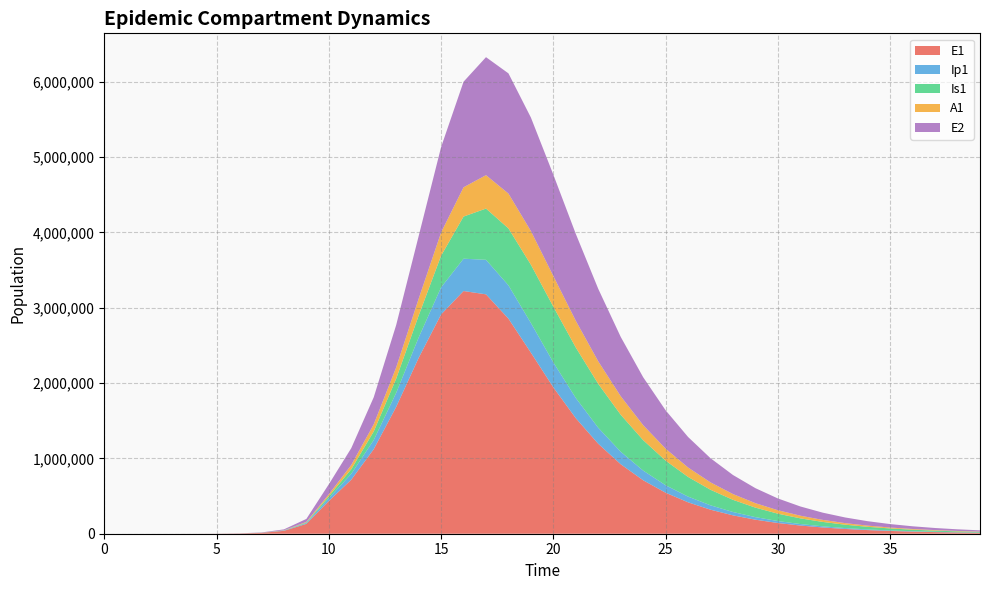

Reading left to right, list all the values displayed in this chart.

E1: 0.0	6.3	23.1	79.7	274.5	945.1	3252.6	11187.1	38393.7	130784.9	434377.4	717659.0	1122570.1	1684332.6	2334685.5	2912028.2	3222497.7	3178598.7	2855859.6	2404018.6	1943015.8	1533554.7	1194133.2	922686.4	709735.9	544449.0	416944.8	318949.8	243808.3	186276.7	142271.9	108636.5	82939.0	63312.8	48327.0	36886.4	28153.2	21487.4	16399.7	12516.8
Ip1: 0.0	0.5	1.9	6.7	23.0	79.4	273.1	939.8	3229.3	11046.1	37207.0	78485.8	121431.4	186451.8	270422.8	359386.0	429237.3	458371.8	442275.7	393823.2	331293.3	268507.8	212625.5	166010.1	128512.9	98971.7	75979.2	58212.1	44542.8	34054.8	26021.7	19875.9	15177.6	11587.8	8845.9	6752.3	5153.8	3933.7	3002.3	2291.5
Is1: 1.0	0.9	1.7	4.8	15.9	54.2	186.3	640.7	2203.3	7558.4	25712.1	60384.2	113863.3	188011.5	290849.5	420246.2	559516.7	680310.3	755648.8	773487.8	739546.8	669987.1	582435.5	490811.8	404045.1	326814.9	260850.6	206101.8	161585.8	125930.8	97691.4	75513.4	58207.6	44770.4	34376.6	26360.7	20192.9	15455.7	11822.3	9038.6
A1: 0.0	0.2	1.2	4.5	15.8	54.5	187.7	646.1	2220.7	7603.9	25700.9	56362.2	94344.1	149466.3	223127.7	308312.6	388361.2	443660.3	462754.8	447219.9	407266.5	354751.8	299051.5	246091.8	198925.7	158666.6	125286.3	98172.7	76475.9	59304.8	45827.8	35316.9	27158.8	20850.5	15986.7	12245.0	9371.6	7168.1	5480.0	4187.9
E2: 0.0	1.9	7.0	24.1	82.9	285.2	981.7	3377.5	11604.1	39675.9	133450.9	223964.3	359649.7	562977.2	831733.3	1133476.9	1401936.3	1566737.2	1595837.2	1507215.8	1345348.7	1153747.0	962459.2	787801.6	636449.3	509485.6	405201.2	320746.9	253015.7	199069.5	156316.3	122557.6	95974.5	75085.5	58697.3	45856.7	35805.8	27945.0	21801.3	17002.3